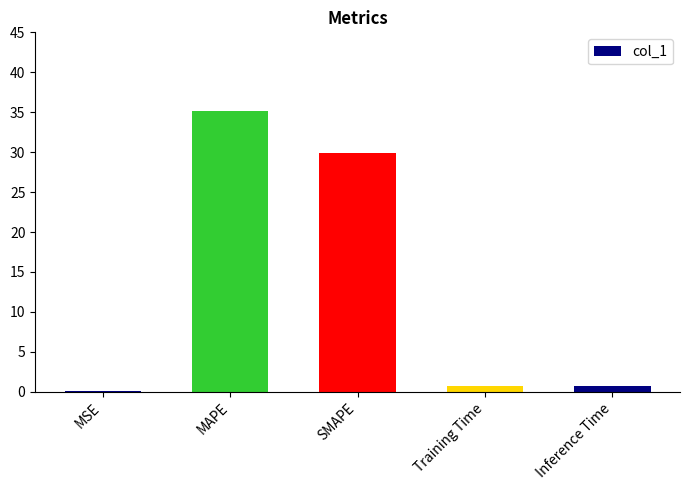

The value at MAPE is 35.2. True or false?

True